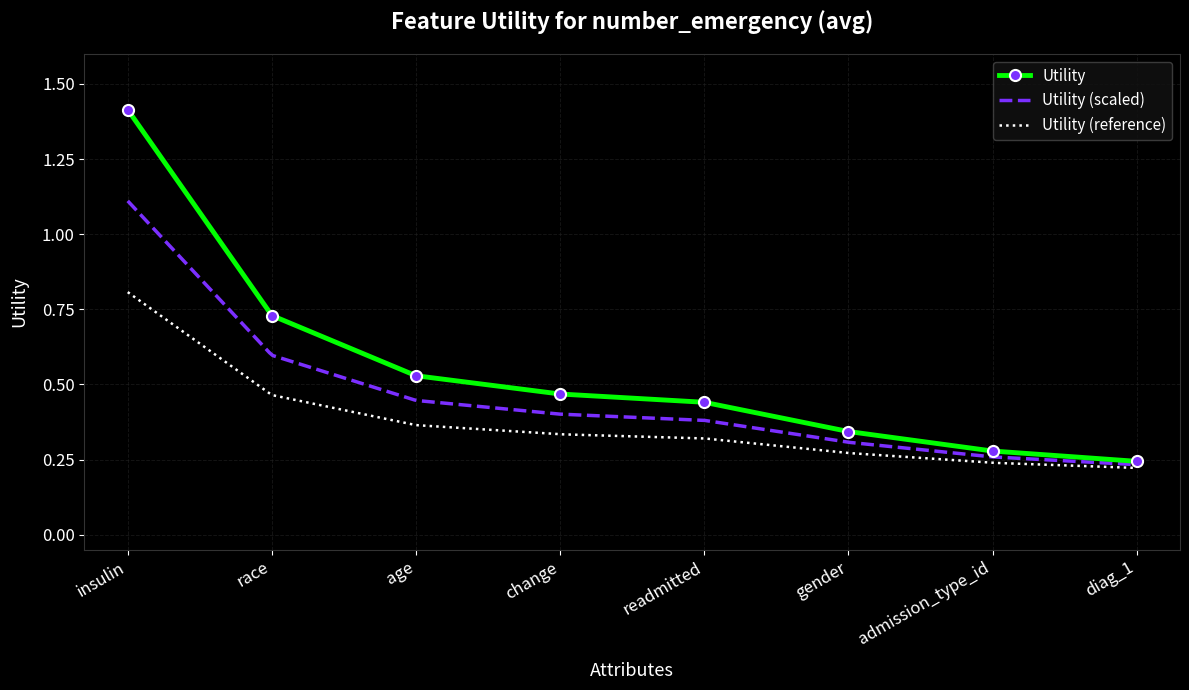

What is the difference between the values at age and readmitted?

0.1